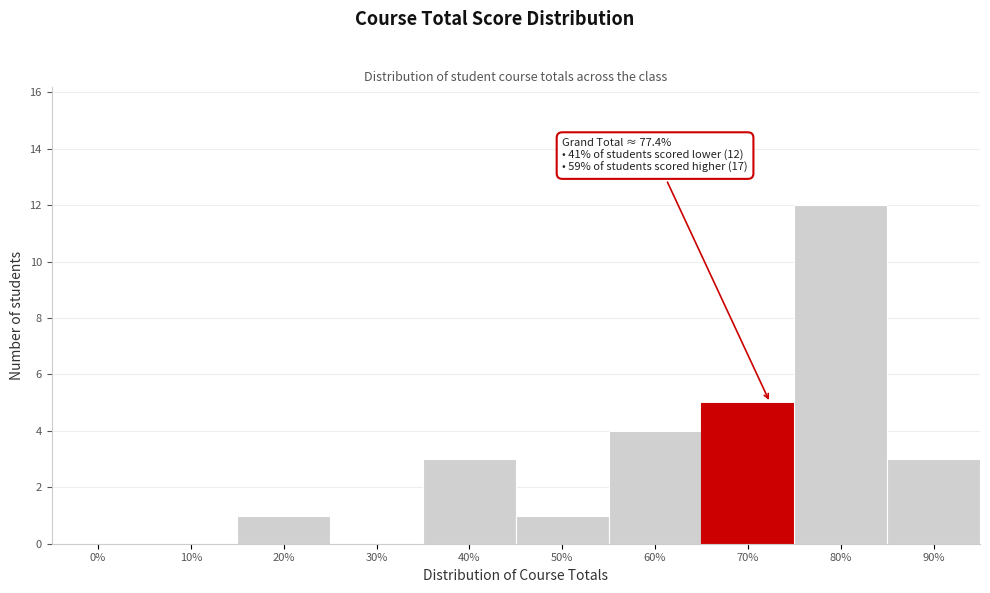

Reading right to left, list all the values displayed in this chart.

90%=3	80%=12	70%=5	60%=4	50%=1	40%=3	30%=0	20%=1	10%=0	0%=0